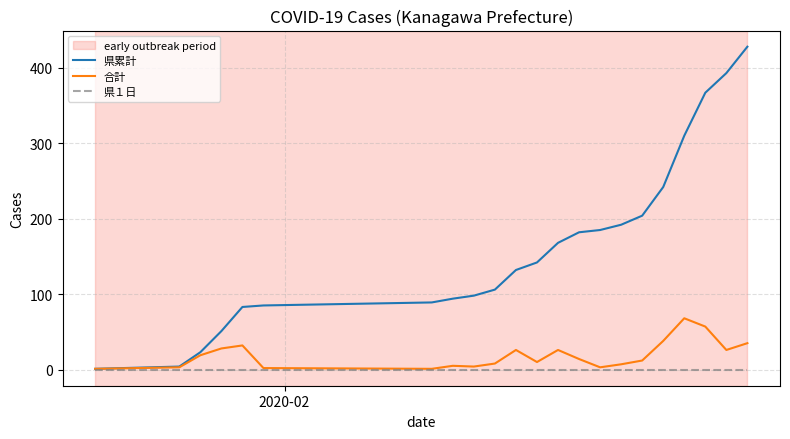

Which series has the largest total across all categories?

県累計